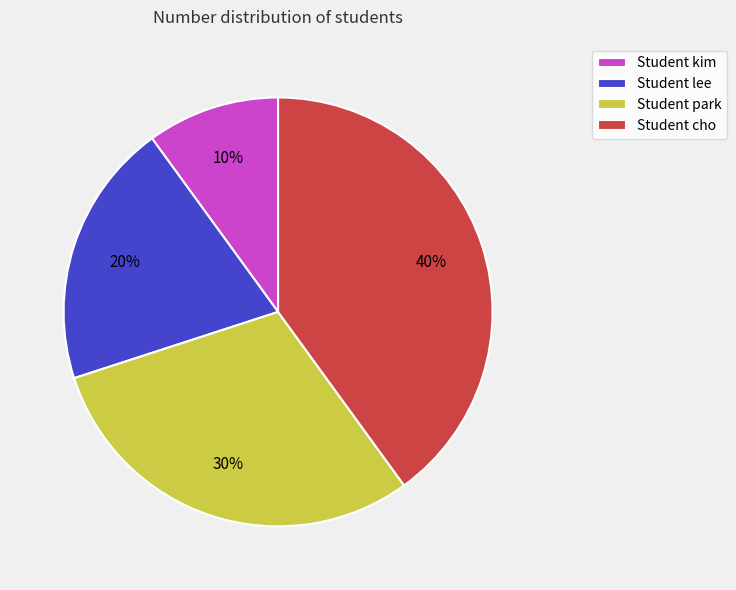

True or false: Student park accounts for 30% of the total.

True